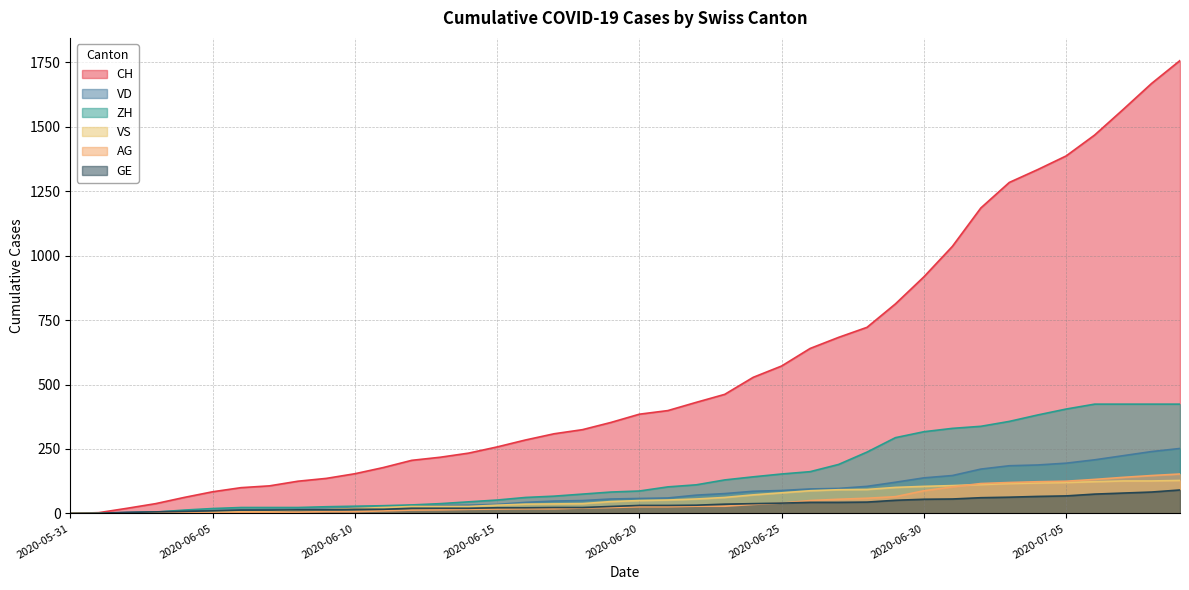

True or false: VS and CH cross at least once.

False